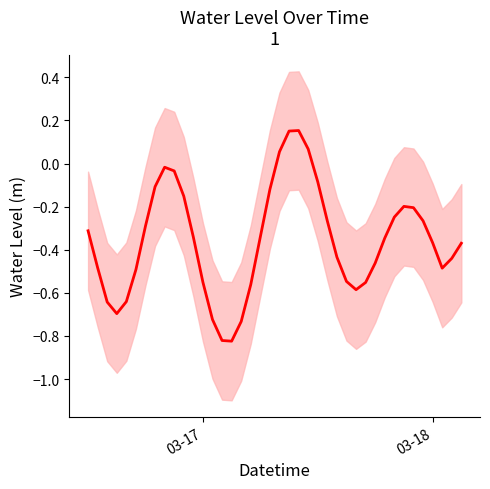

What is the maximum value shown in the chart?

0.2